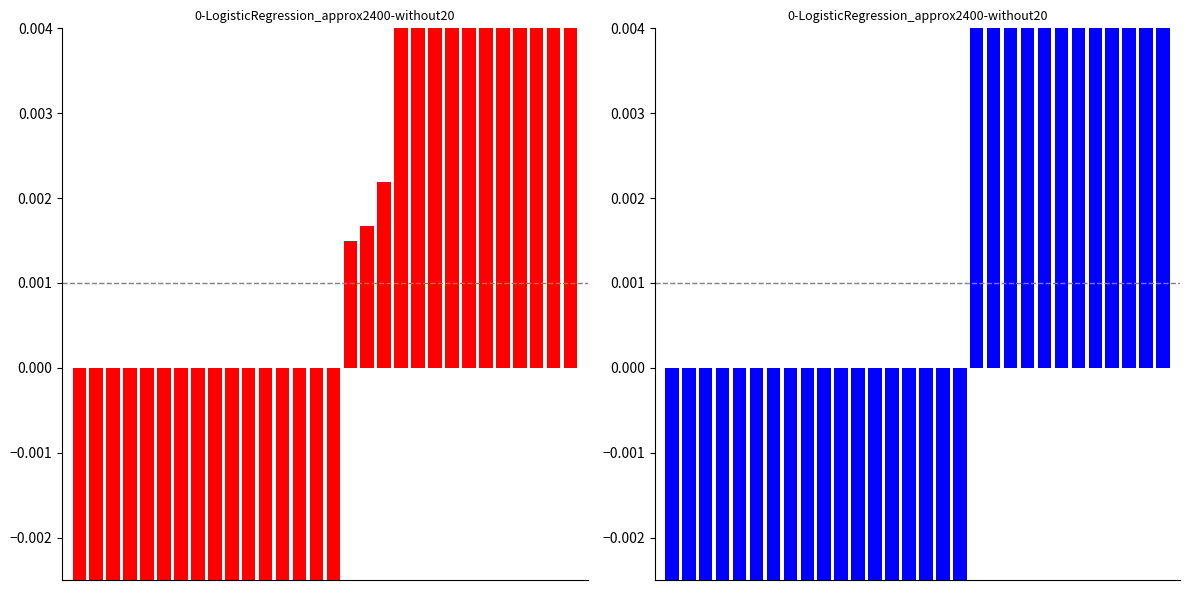

True or false: ethereum differentUSD (normalized) has a value of -0.0 at 3.

False